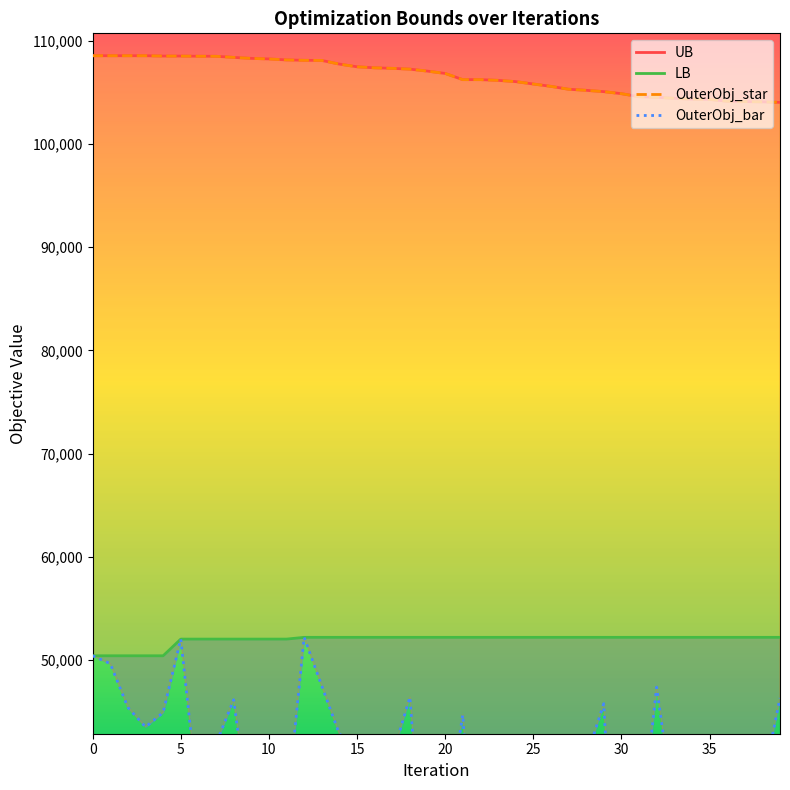

What is the difference between the second highest and second lowest values in the UB series?

4471